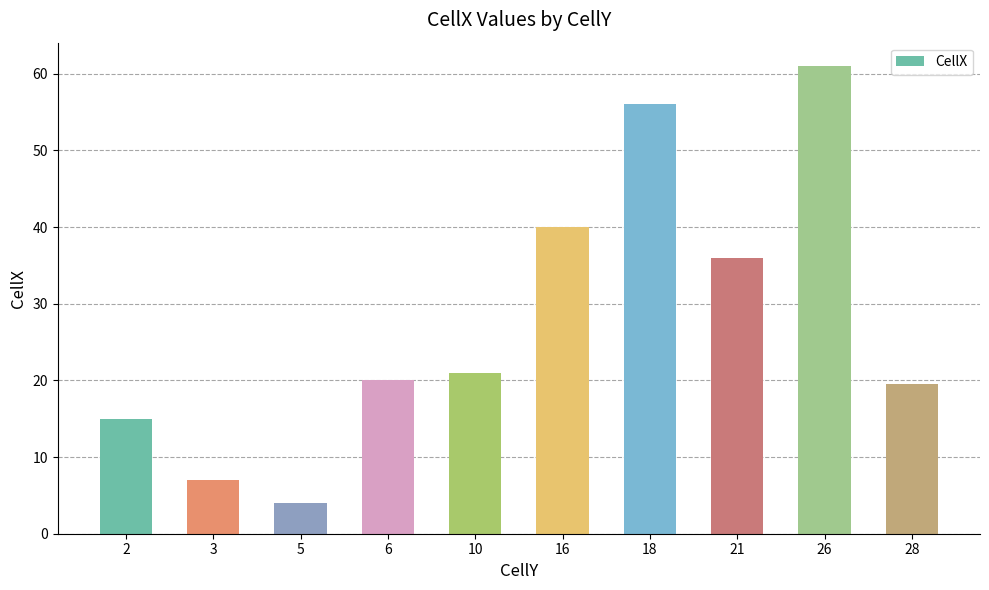

What is the approximate value at 10?

21.0